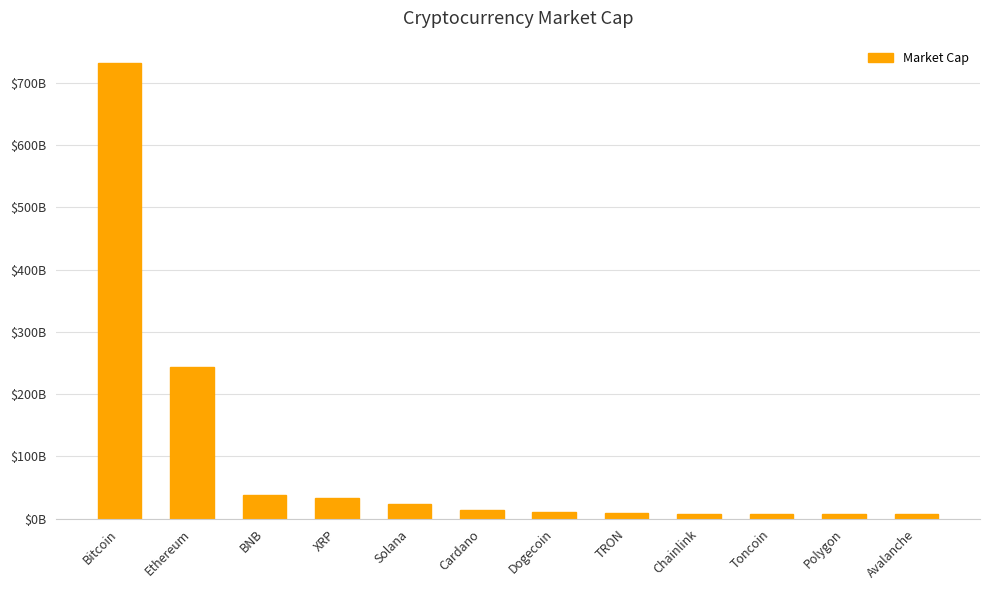

Which has a higher value, Solana or Bitcoin?

Bitcoin